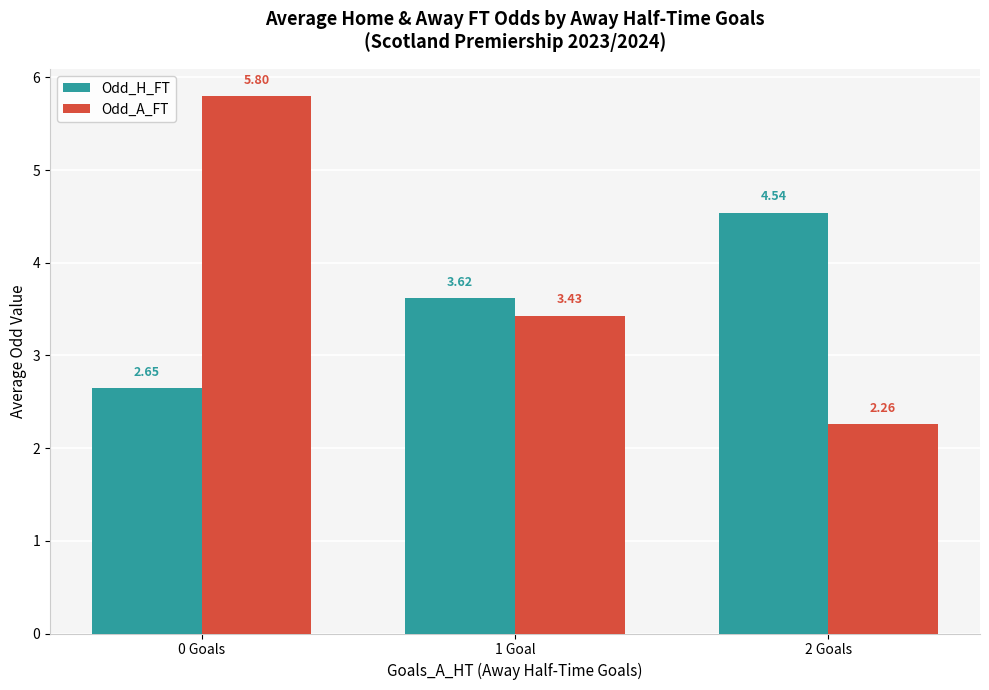

Is the value of Odd_A_FT at 1 Goal greater than the value of Odd_H_FT at 1 Goal?

No